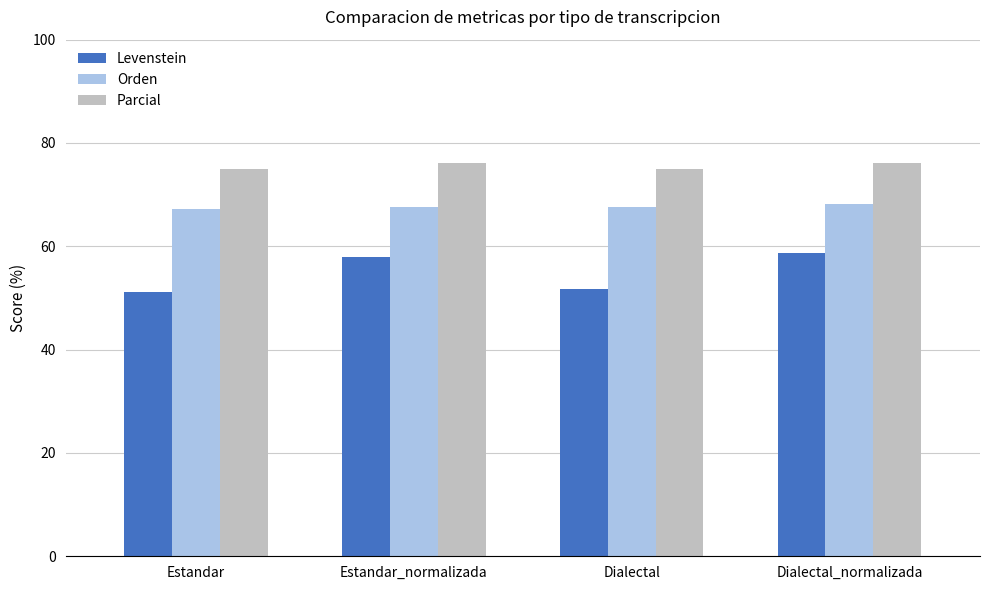

The value of Levenstein at Dialectal_normalizada is 83.8. True or false?

False